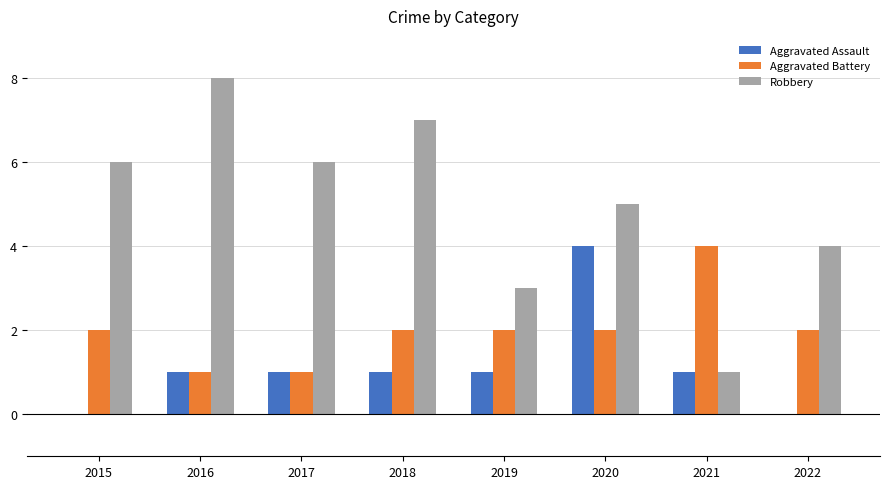

What is the highest value of the Aggravated Battery series?

4